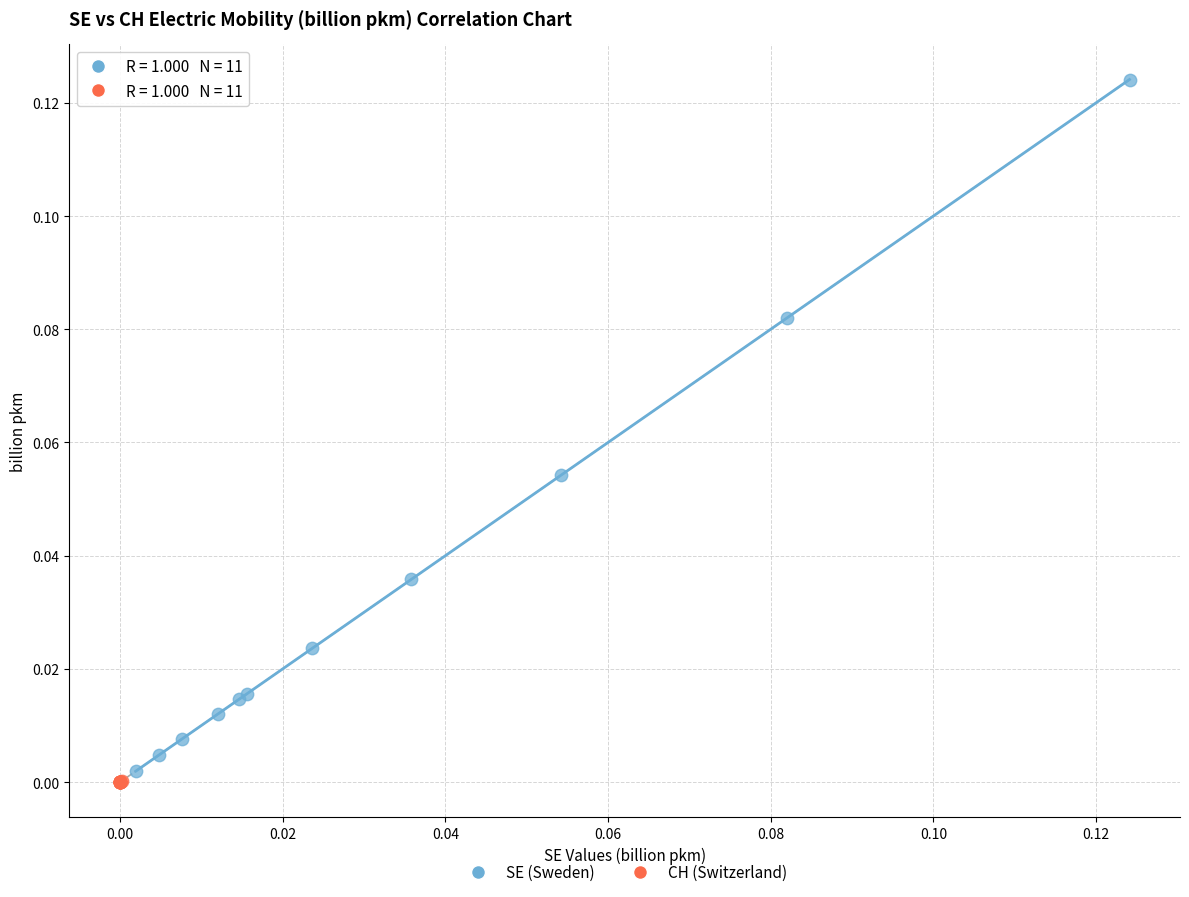

Which series reaches the minimum Y coordinate?

CH (Switzerland)